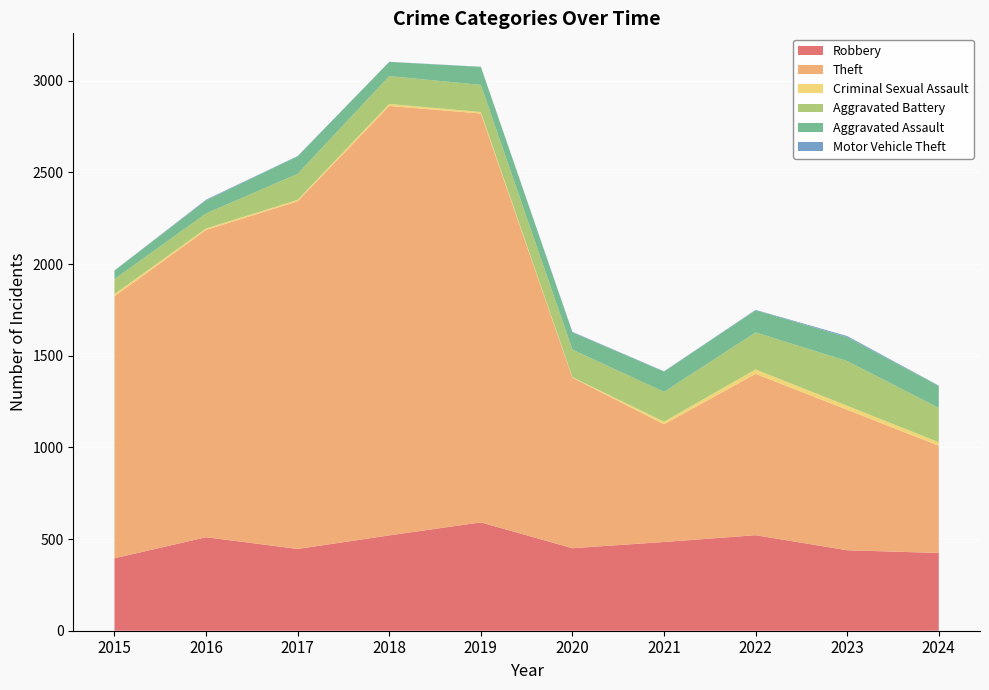

Reading right to left, extract all data points from this chart.

Robbery: 2024=424	2023=439	2022=521	2021=484	2020=450	2019=591	2018=520	2017=446	2016=510	2015=395
Theft: 2024=585	2023=766	2022=880	2021=642	2020=930	2019=2230	2018=2342	2017=1896	2016=1676	2015=1429
Criminal Sexual Assault: 2024=19	2023=22	2022=24	2021=14	2020=3	2019=8	2018=11	2017=8	2016=8	2015=12
Aggravated Battery: 2024=187	2023=244	2022=202	2021=163	2020=150	2019=148	2018=152	2017=142	2016=82	2015=82
Aggravated Assault: 2024=120	2023=130	2022=121	2021=110	2020=94	2019=98	2018=77	2017=95	2016=71	2015=46
Motor Vehicle Theft: 2024=2	2023=6	2022=2	2021=2	2020=3	2019=1	2018=1	2017=2	2016=4	2015=1